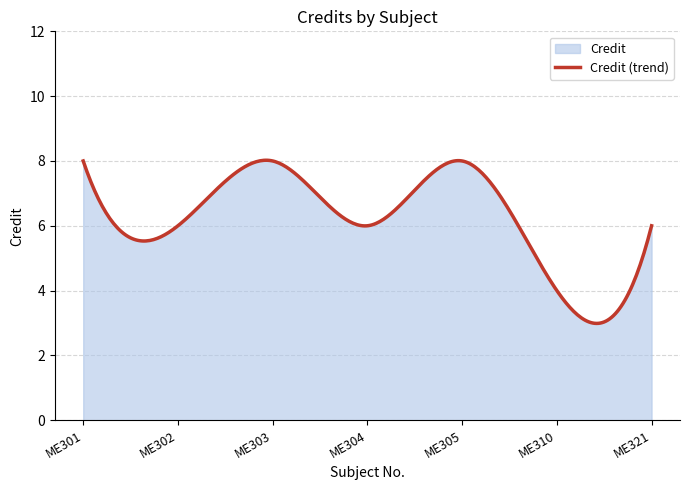

How many interior local valleys (lower than both neighbors) does the data have?

3